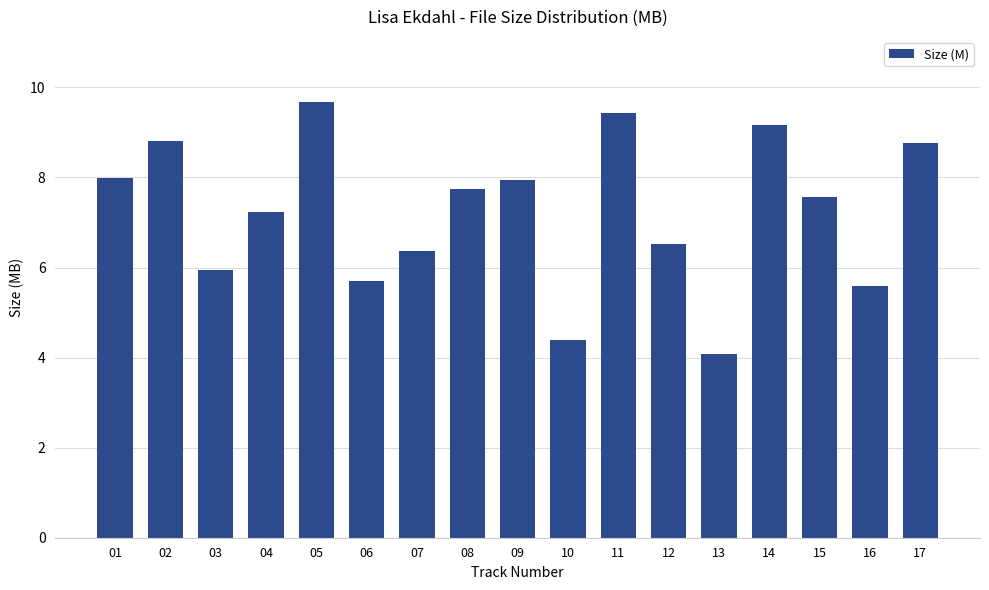

Where does the data first go above 7?

01